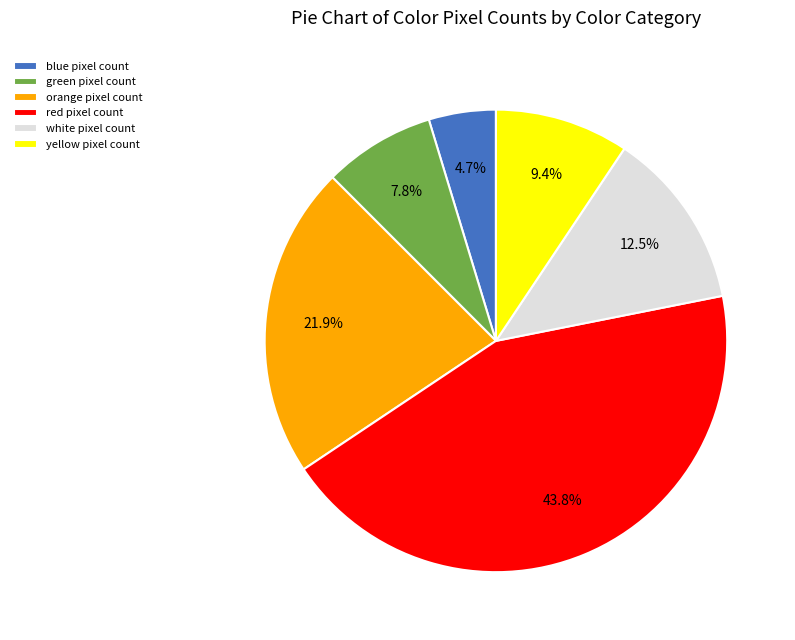

Does orange represent more than half of the total?

No